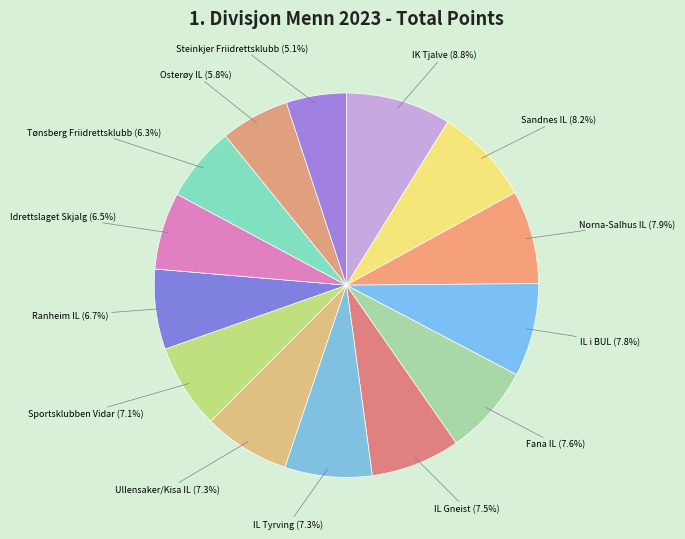

How many segments does this pie chart have?

14